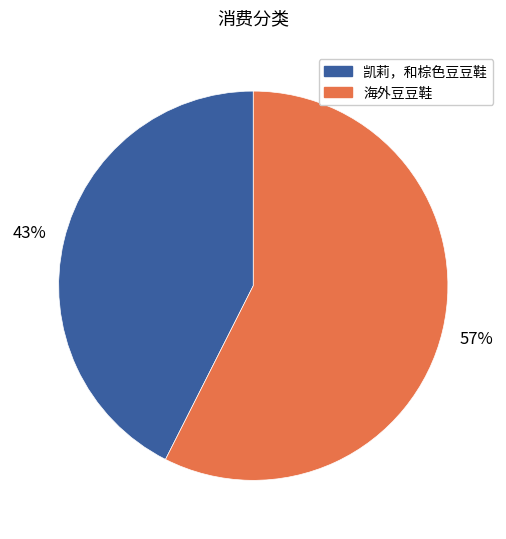

What is the smallest slice in the pie chart?

凯莉，和棕色豆豆鞋